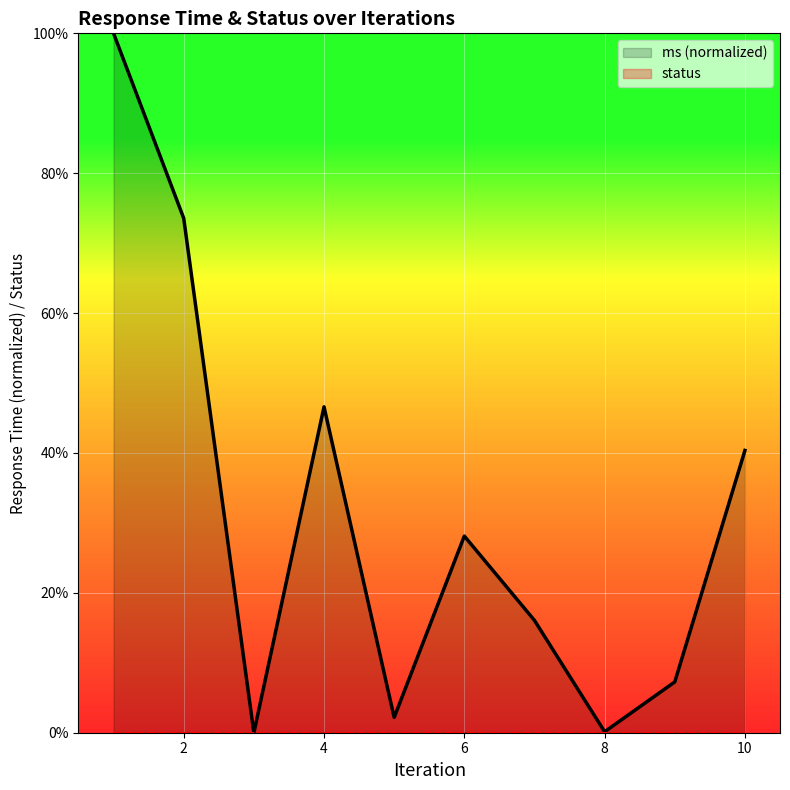

Which series has the largest range (max minus min)?

ms (normalized)